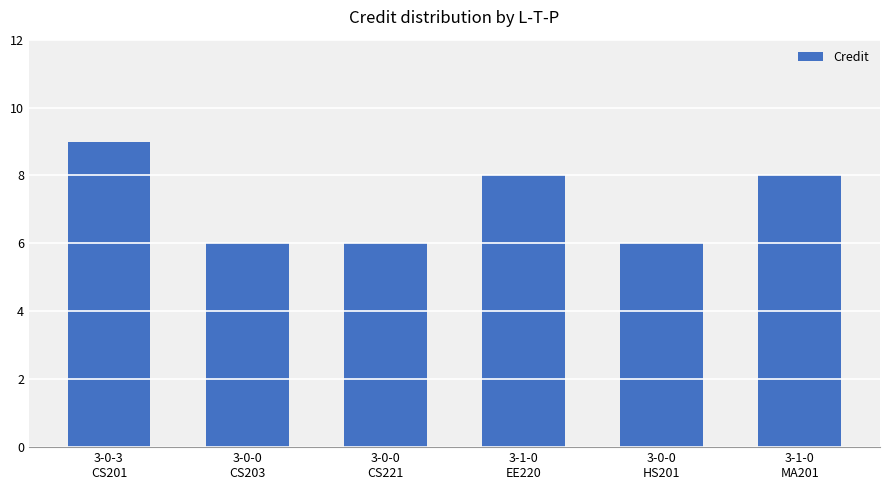

How many series are shown in this chart?

1